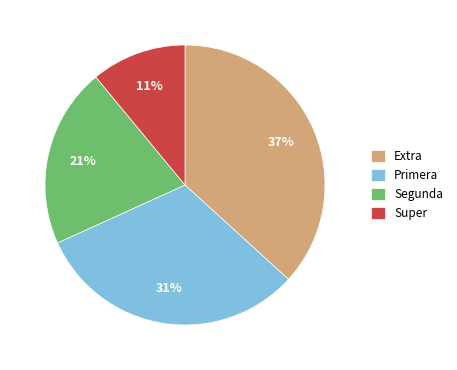

To the nearest percent, what is the average slice percentage?

25%